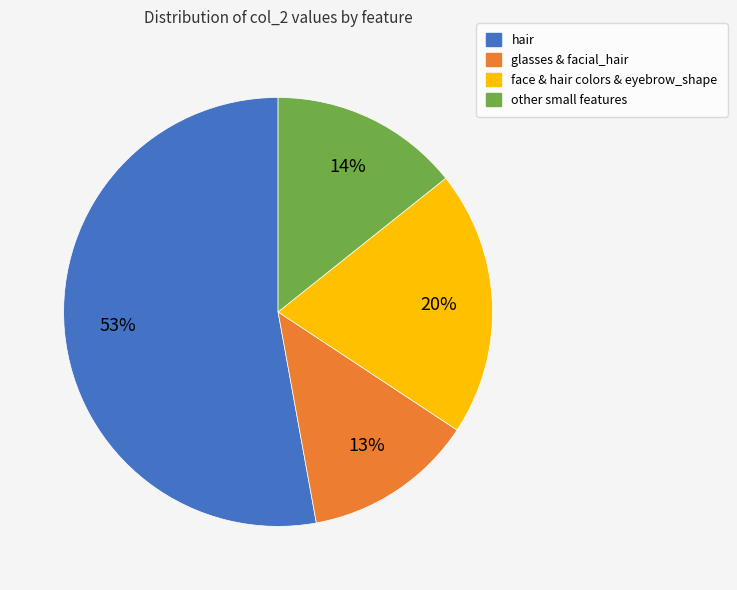

Does any single category account for the majority?

Yes